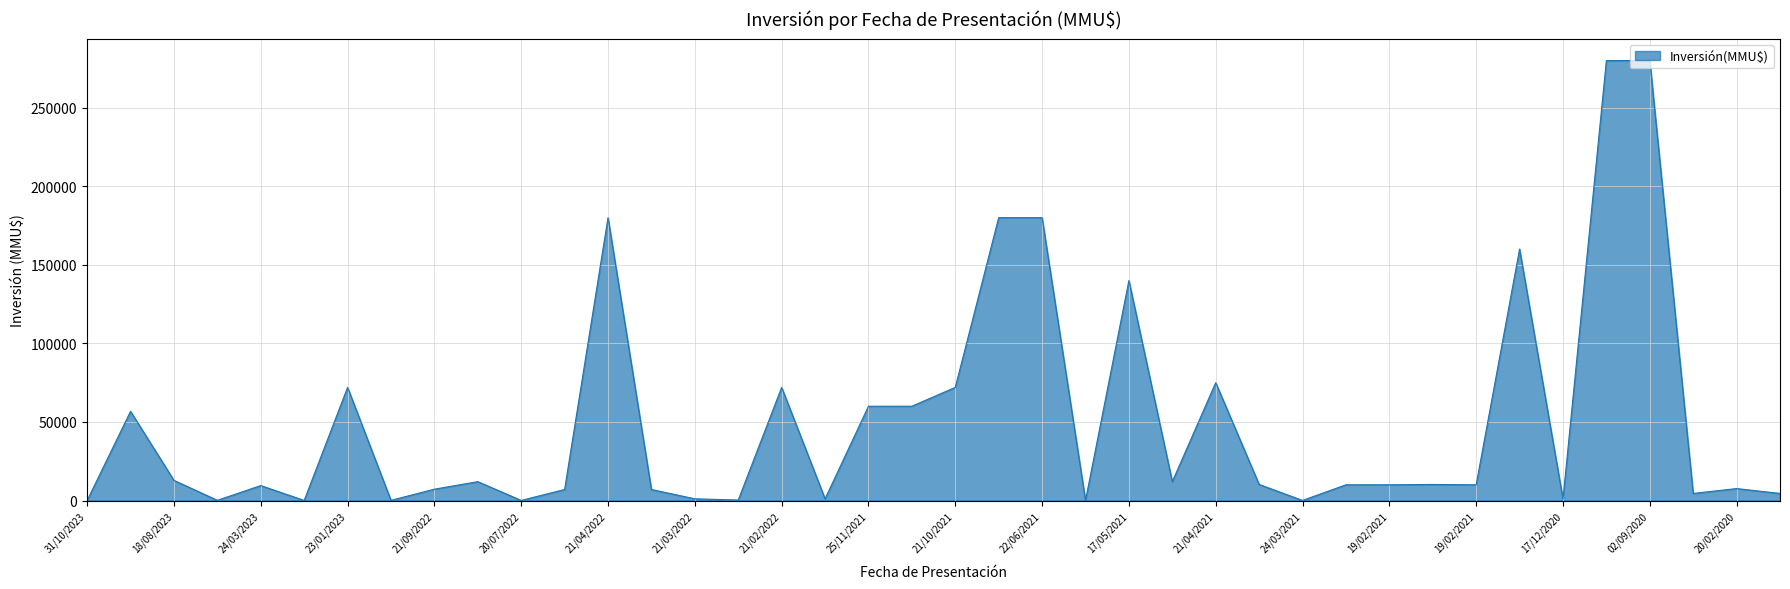

What is the maximum value shown in the chart?

280000.0